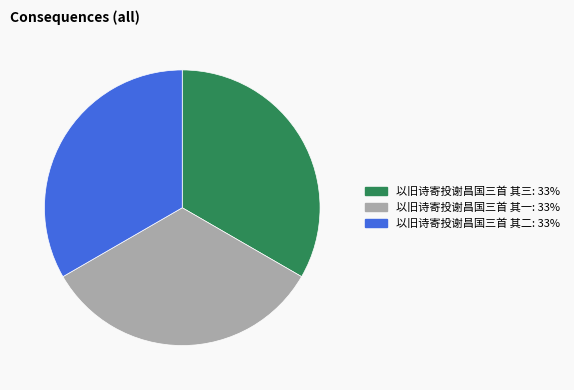

Combined, do 以旧诗寄投谢昌国三首 其二 and 以旧诗寄投谢昌国三首 其一 account for over 50%?

Yes